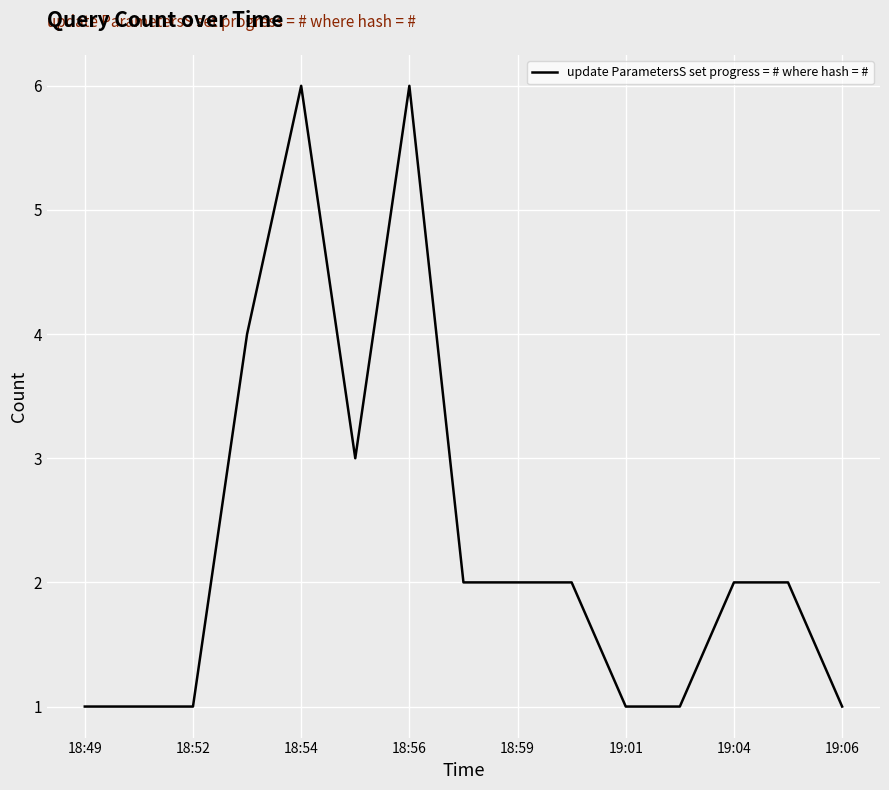

What is the difference between the maximum and minimum values?

5